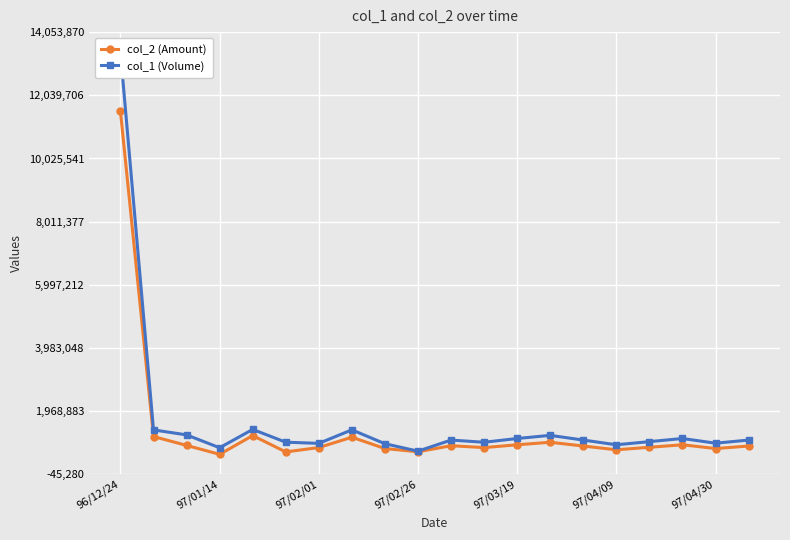

Reading right to left, list all the values displayed in this chart.

col_2 (Amount): 860000	780000	900000	820000	740000	860000	980000	900000	810000	870000	676610	779330	1140600	811510	671620	1193200	595590	879880	1161750	11528210
col_1 (Volume): 1050000	950000	1100000	1000000	900000	1050000	1200000	1100000	980000	1050000	697000	933000	1376000	945000	982000	1389000	805000	1215000	1374000	13413000